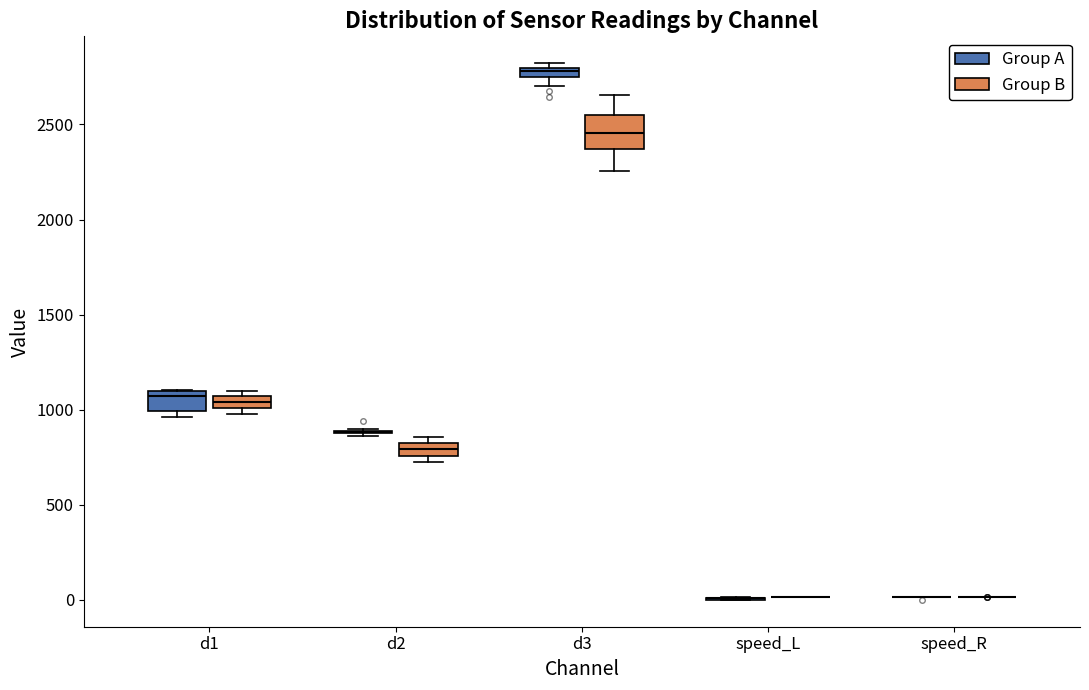

Comparing the boxes themselves (not the whiskers), which one is the tallest?

d3 (Group B)